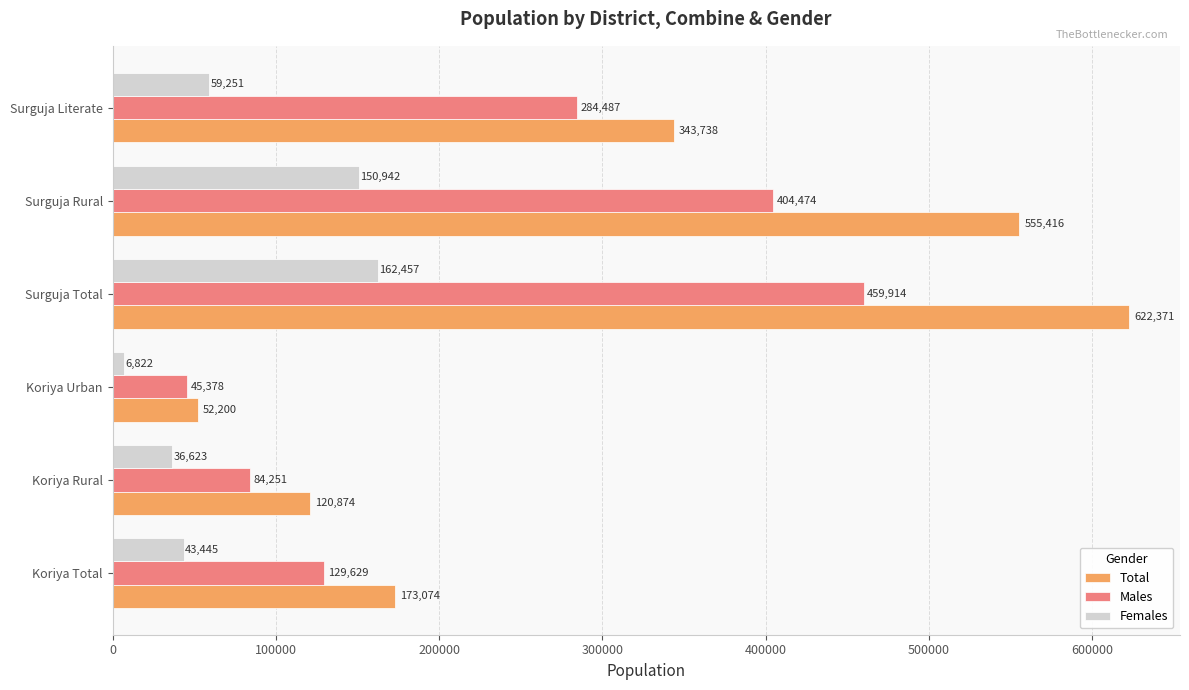

At how many categories does at least one series exceed 479941?

2